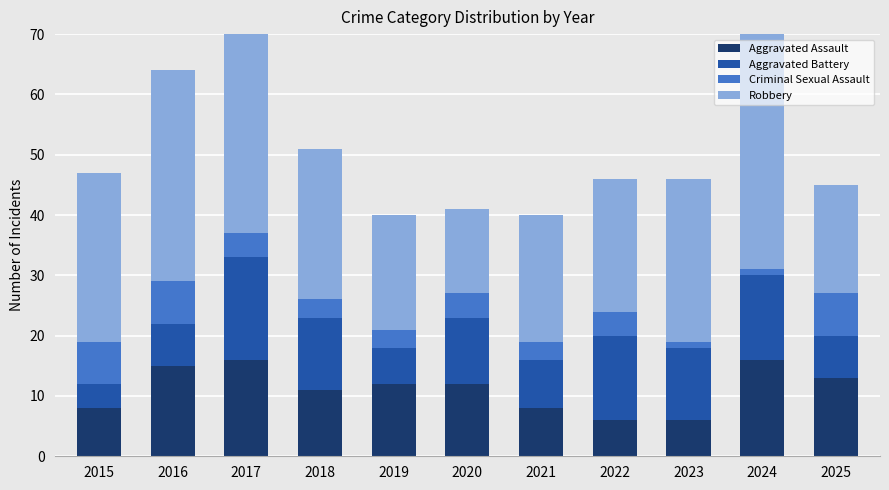

Between 2017 and 2025, which series saw the biggest shift?

Robbery